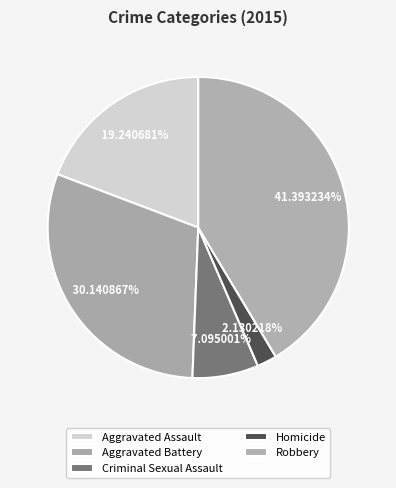

Count the number of slices in the pie.

5